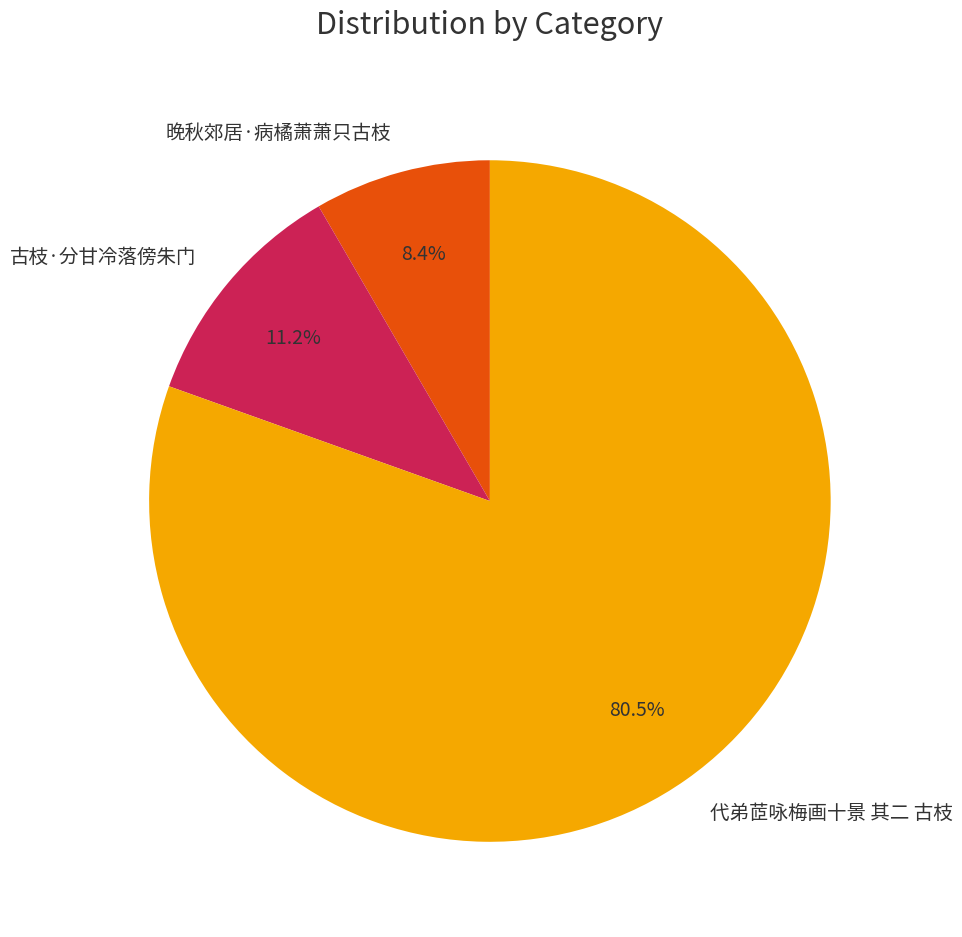

To the nearest percent, what is the average slice percentage?

33%